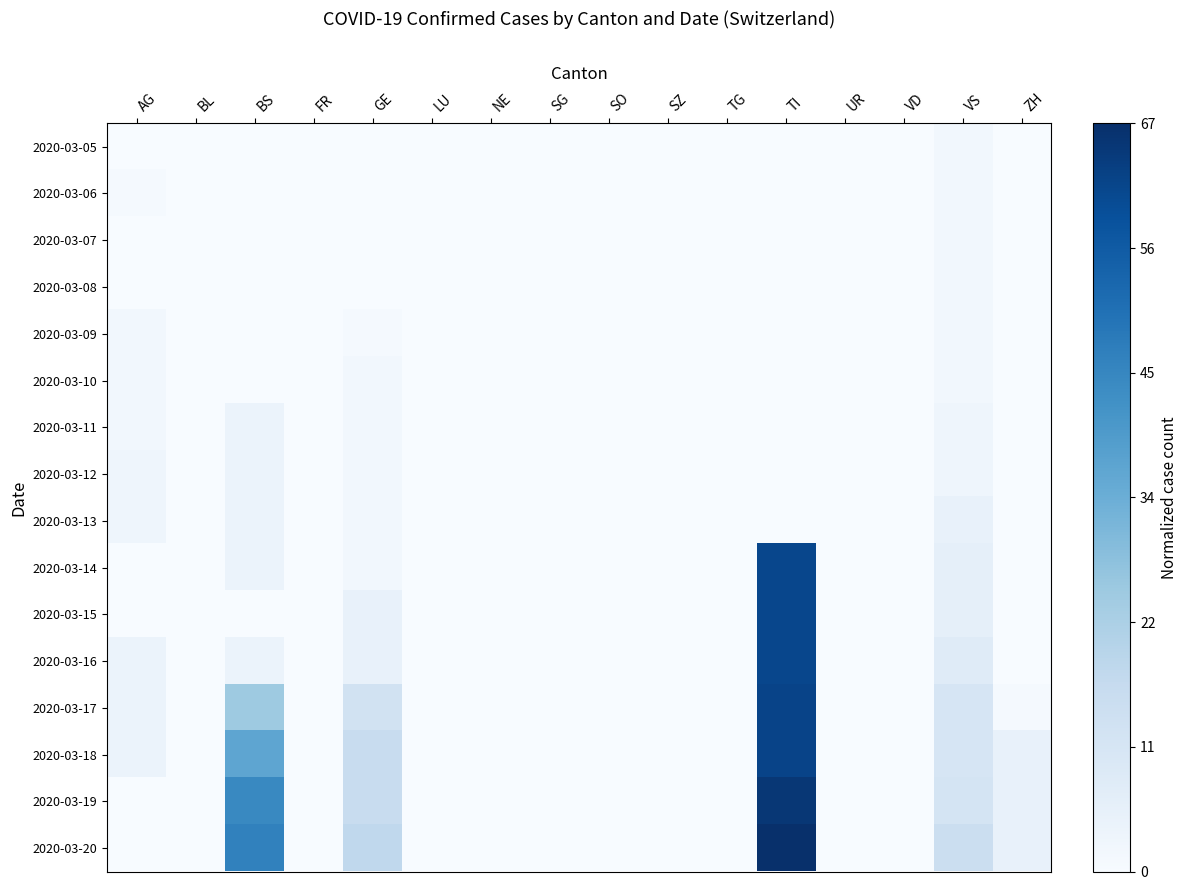

Which series changed the most between TI and UR?

2020-03-20